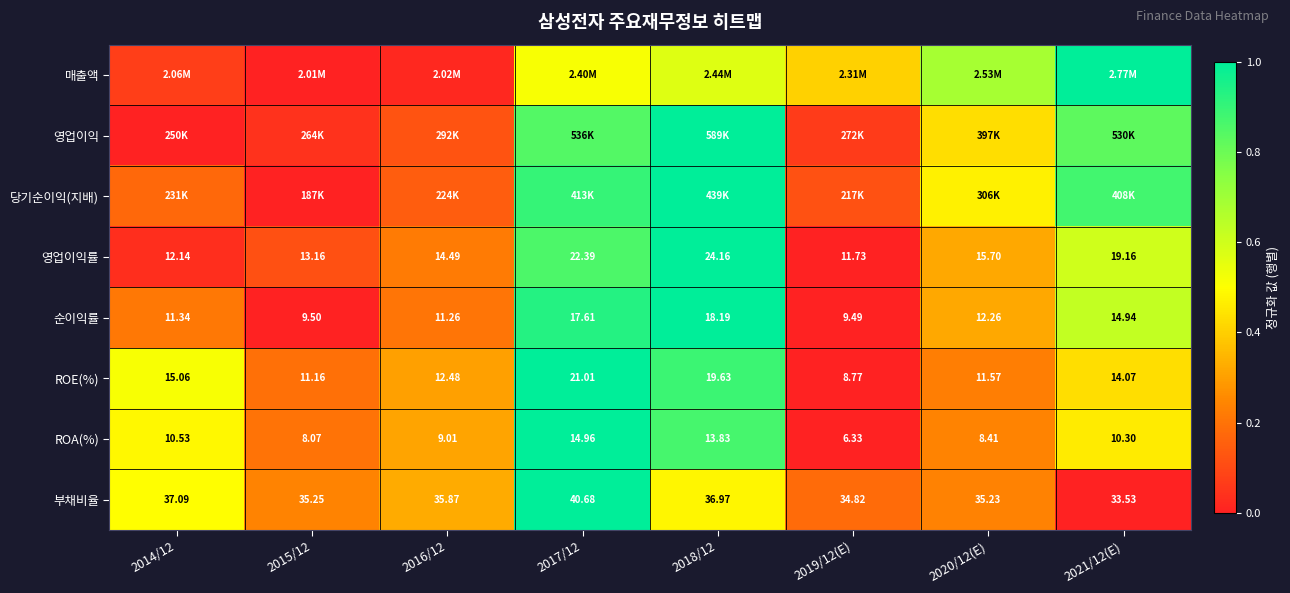

Which has a higher value, 2019/12(E) or 2017/12?

2017/12